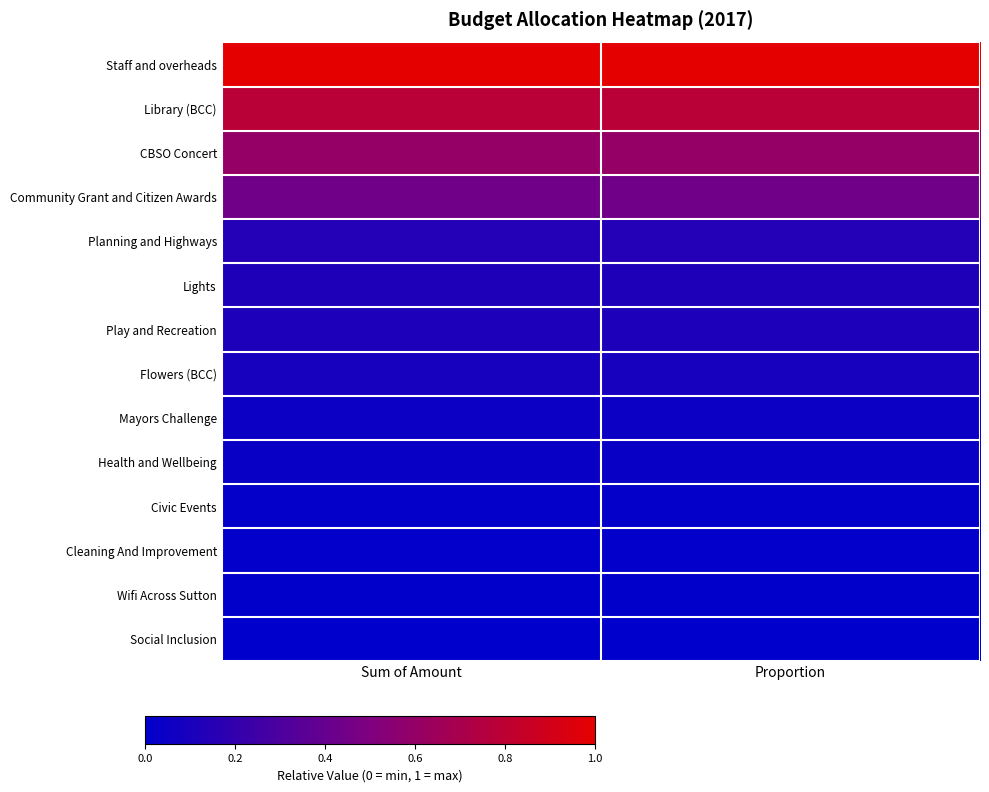

Which has a higher value, Proportion or Sum of Amount?

Sum of Amount